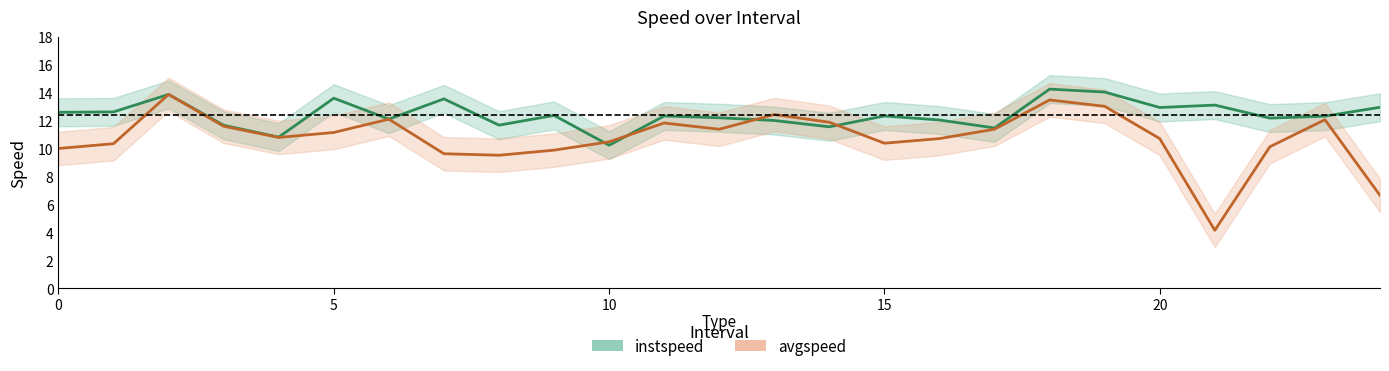

The instspeed series shows 6.5 at 23. True or false?

False